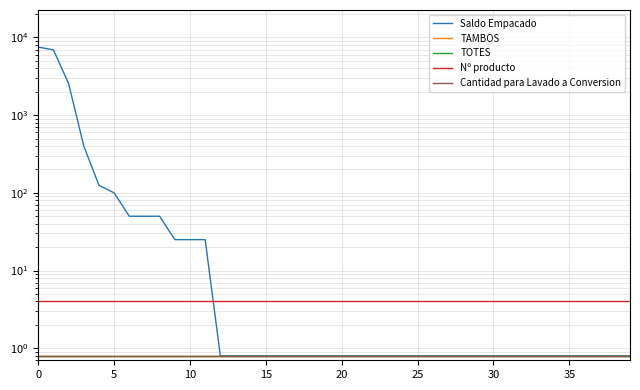

Does the chart have visible grid lines?

Yes